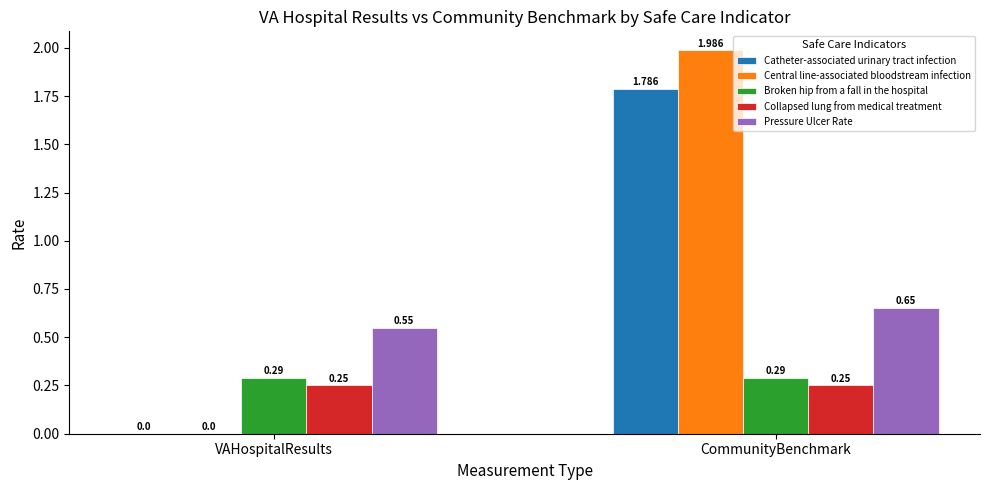

At which category is the sum across all series the highest?

CommunityBenchmark